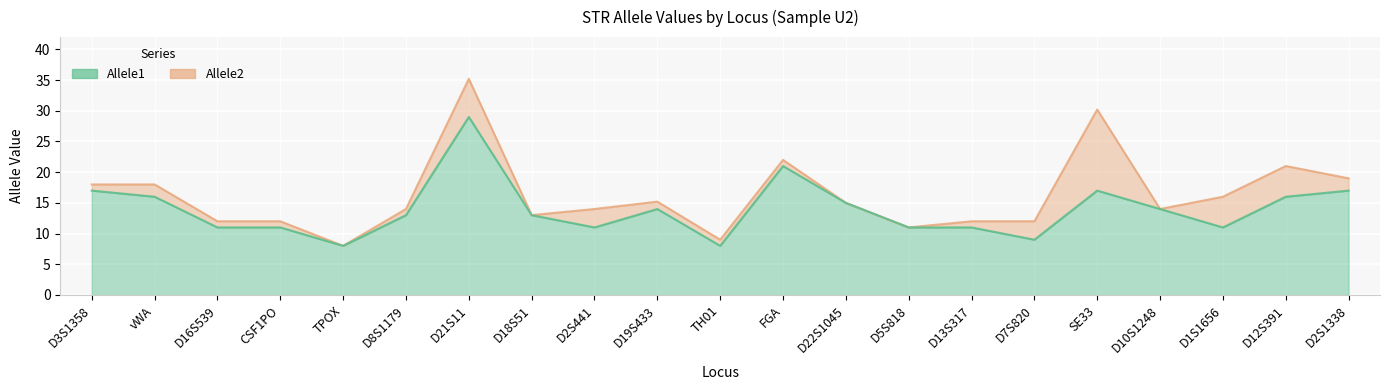

What is the total value across all series at D16S539?

23.0